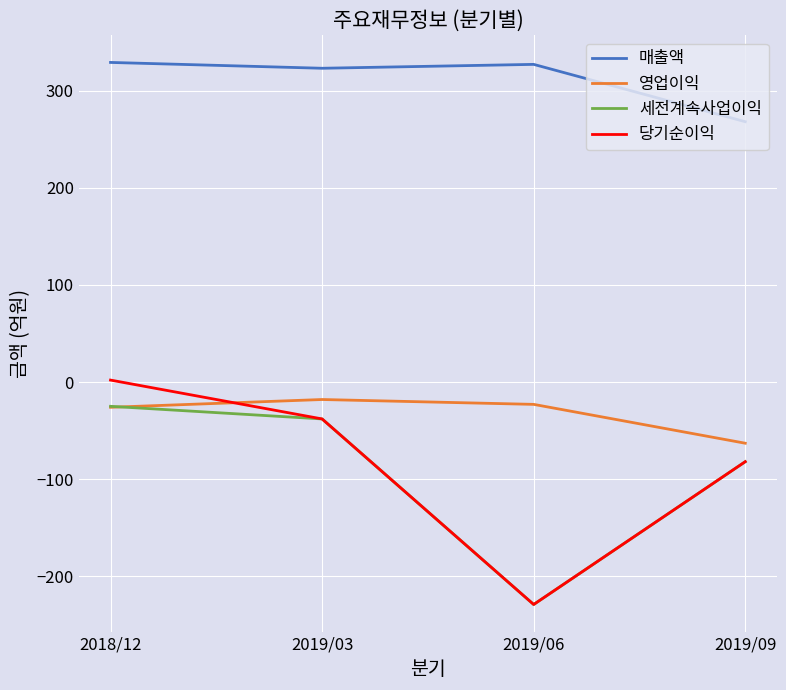

How many interior local valleys does the 당기순이익 series have?

1